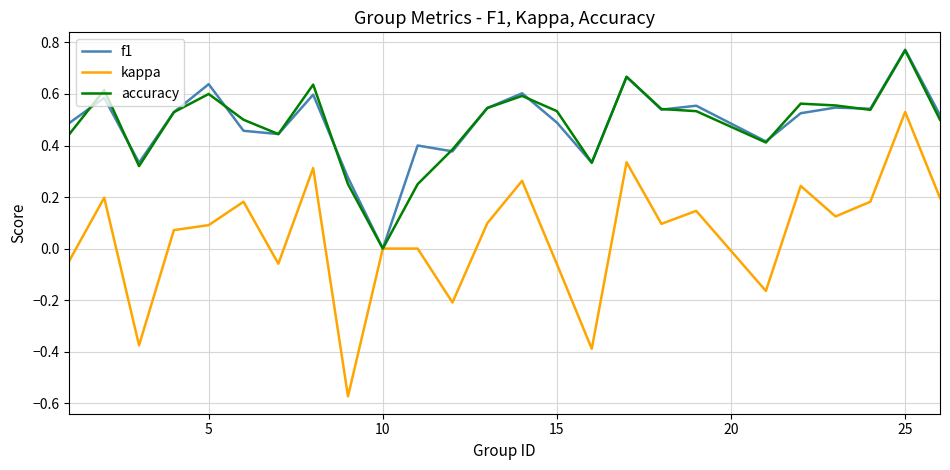

Which series has the widest spread of values?

kappa